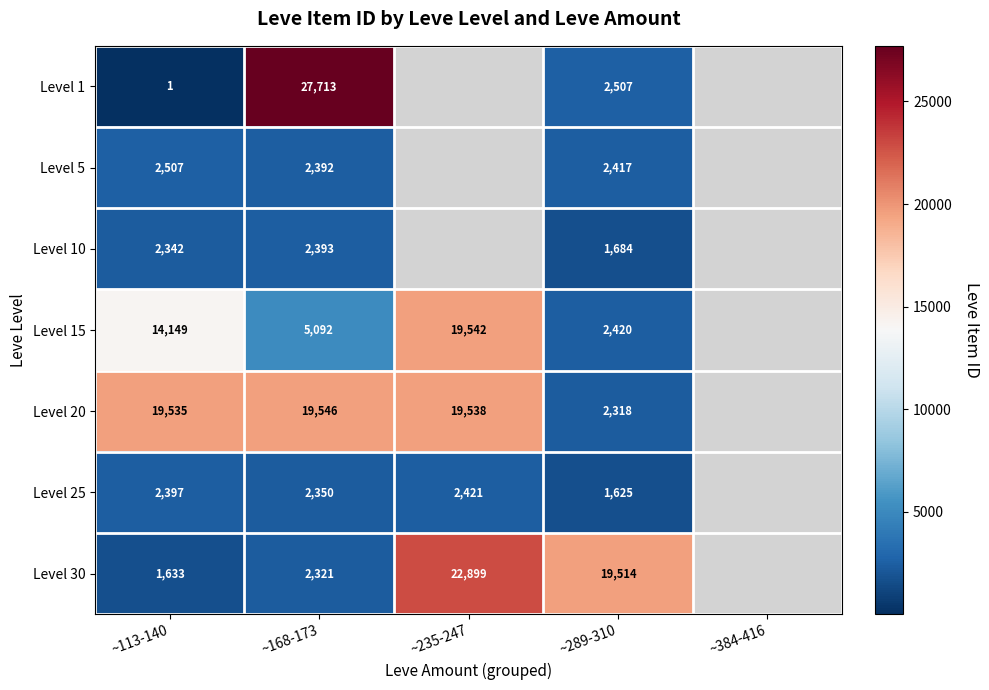

How many series are shown in this chart?

7